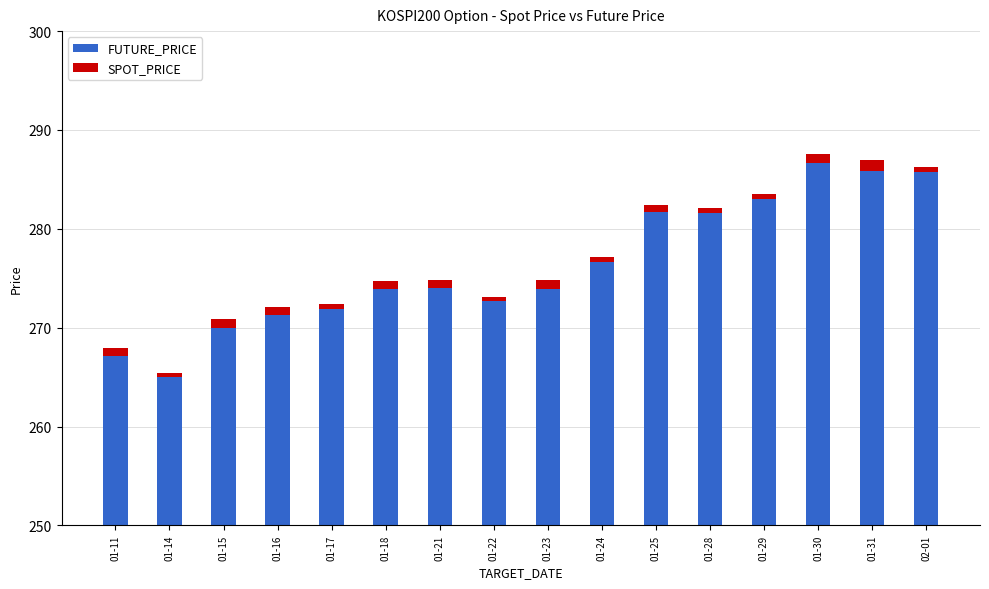

Which has a higher value, 01-30 or 01-18?

01-30